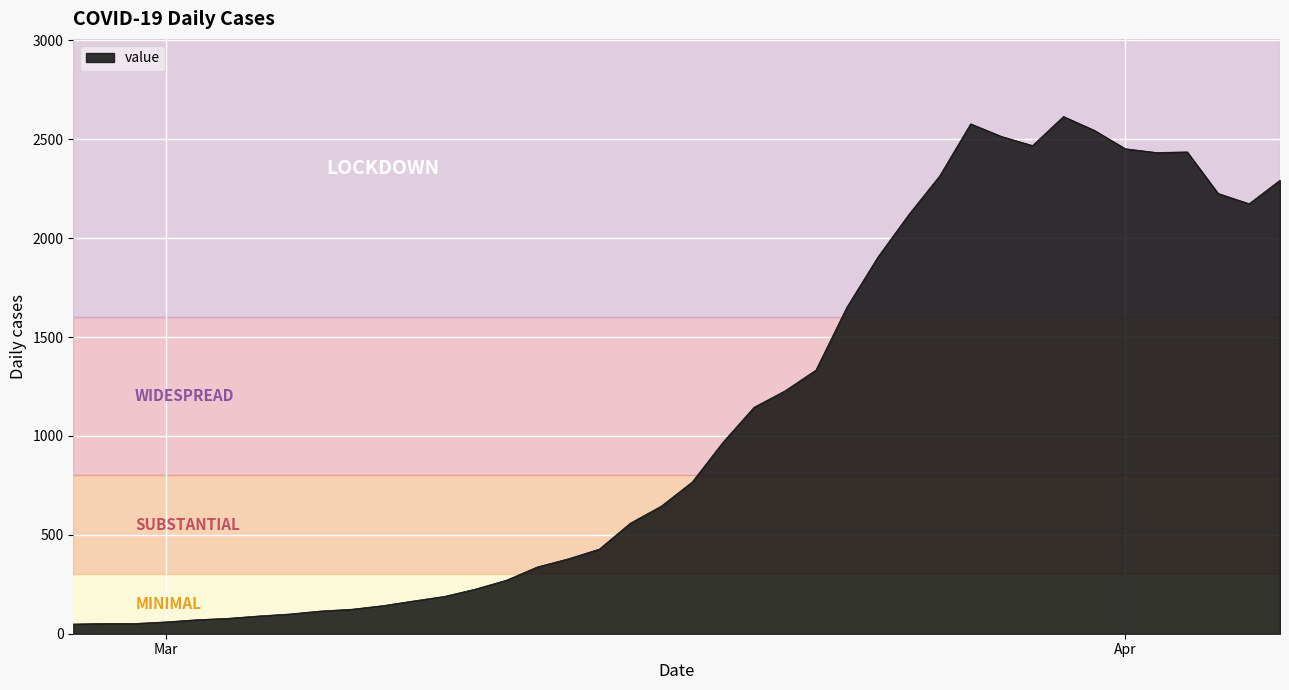

What is the difference between the maximum and minimum values?

2566